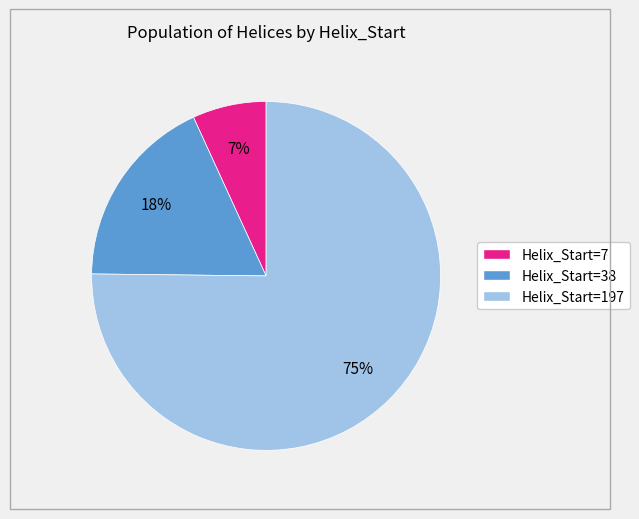

Is there any slice that represents more than half of the pie?

Yes